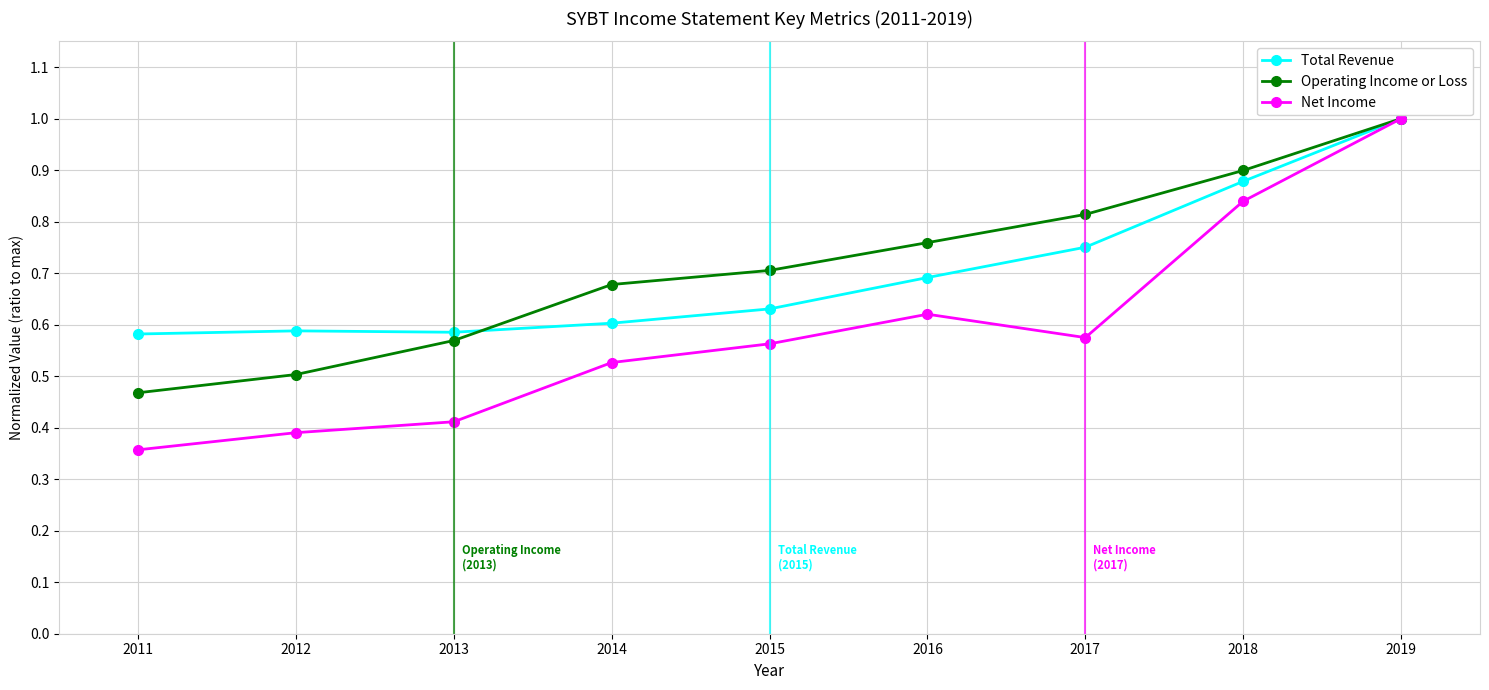

At which category does the chart reach its peak across all series?

2019